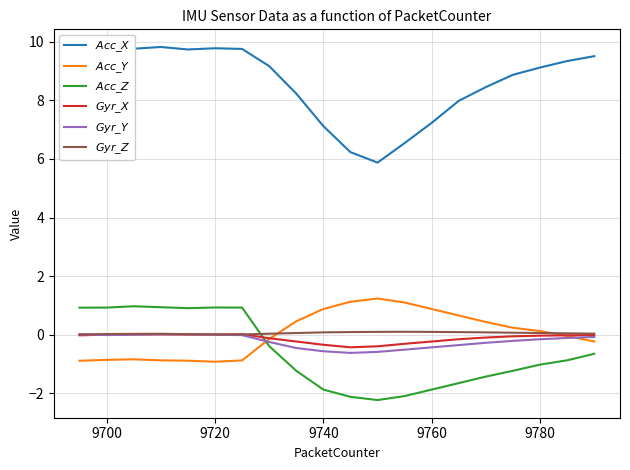

What is the maximum value shown in the chart?

9.8